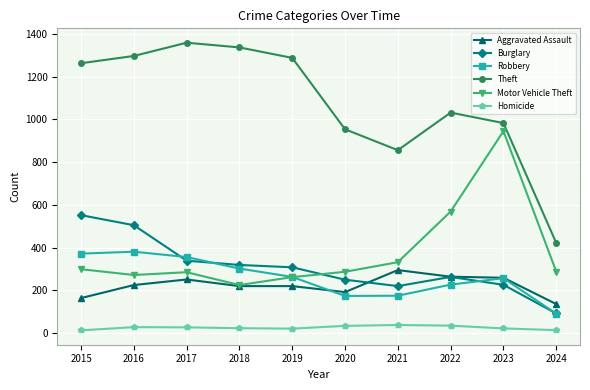

Which series has the widest spread of values?

Theft